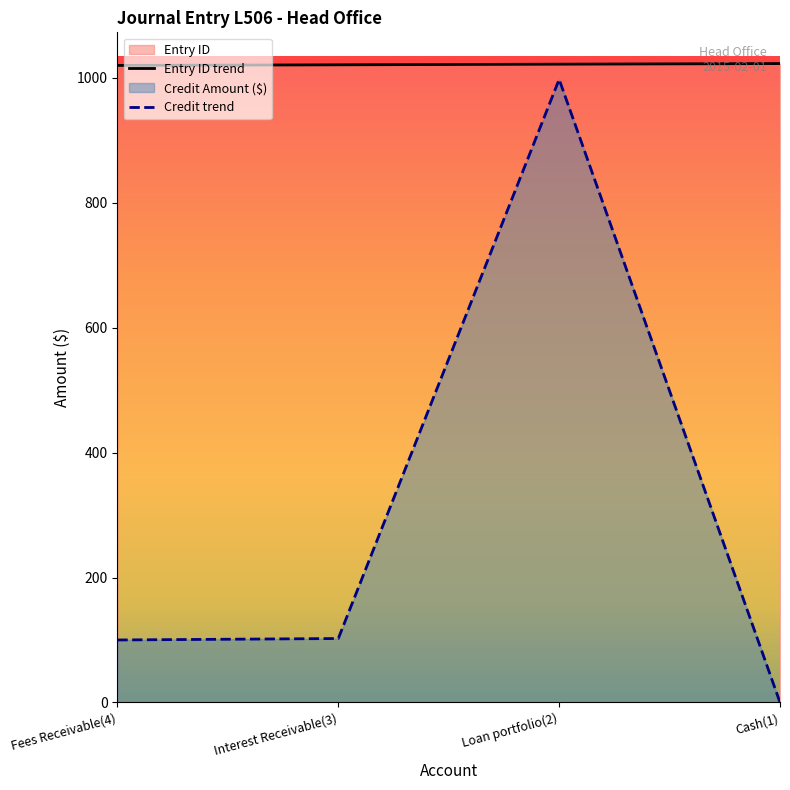

How many data points does each series have?

4